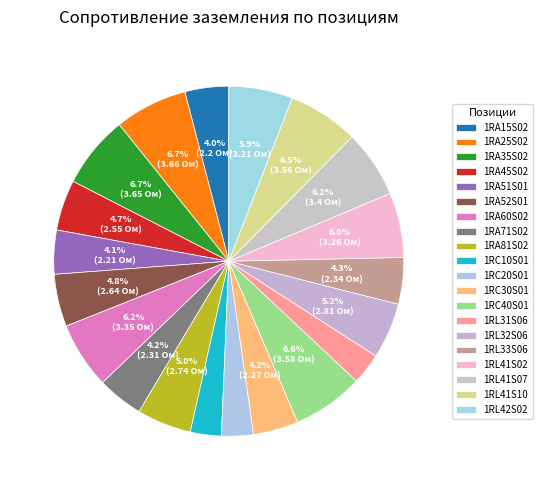

Rank the categories by value from highest to lowest.

1RA25S02, 1RA35S02, 1RC40S01, 1RL41S10, 1RL41S07, 1RA60S02, 1RL41S02, 1RL42S02, 1RL32S06, 1RA81S02, 1RA52S01, 1RA45S02, 1RL33S06, 1RA71S02, 1RC30S01, 1RA51S01, 1RA15S02, 1RC20S01, 1RL31S06, 1RC10S01